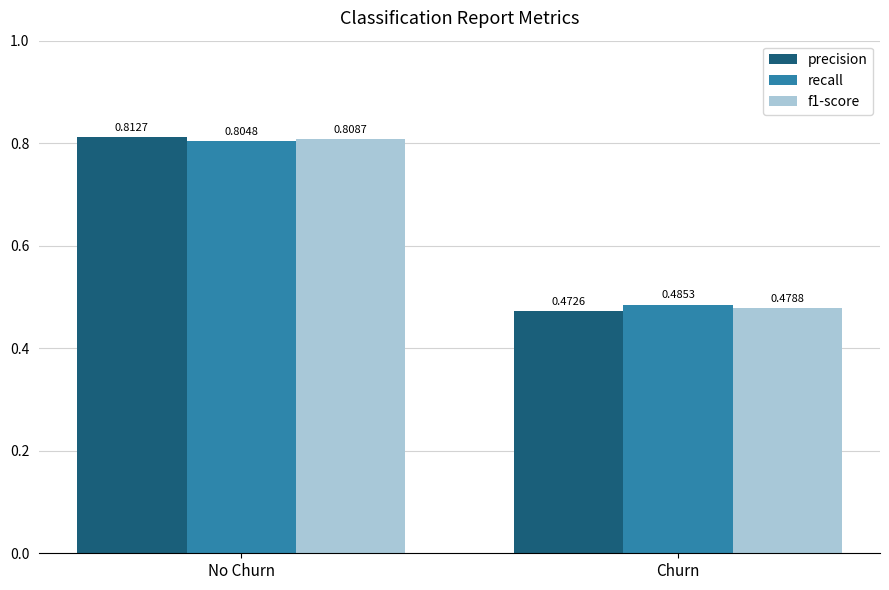

What is the sum of the f1-score values at No Churn and Churn?

1.3